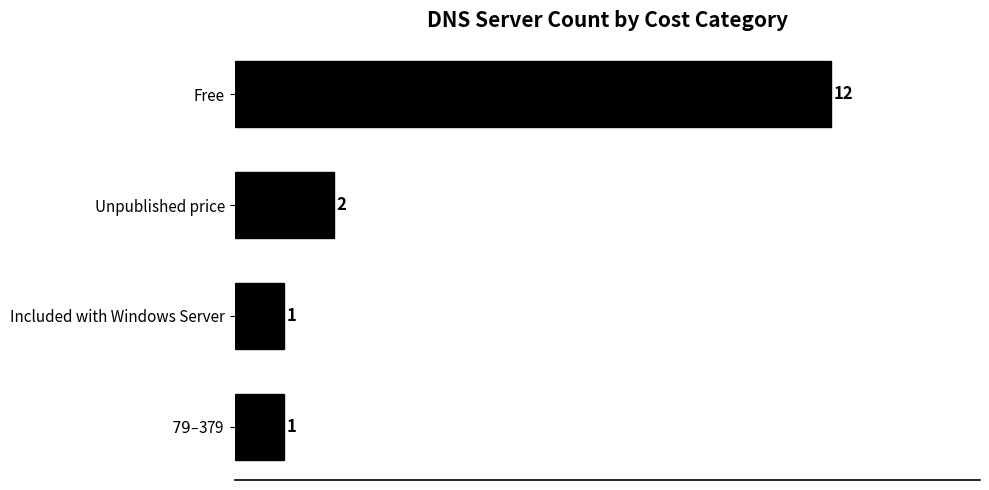

Does the chart contain any negative values?

No